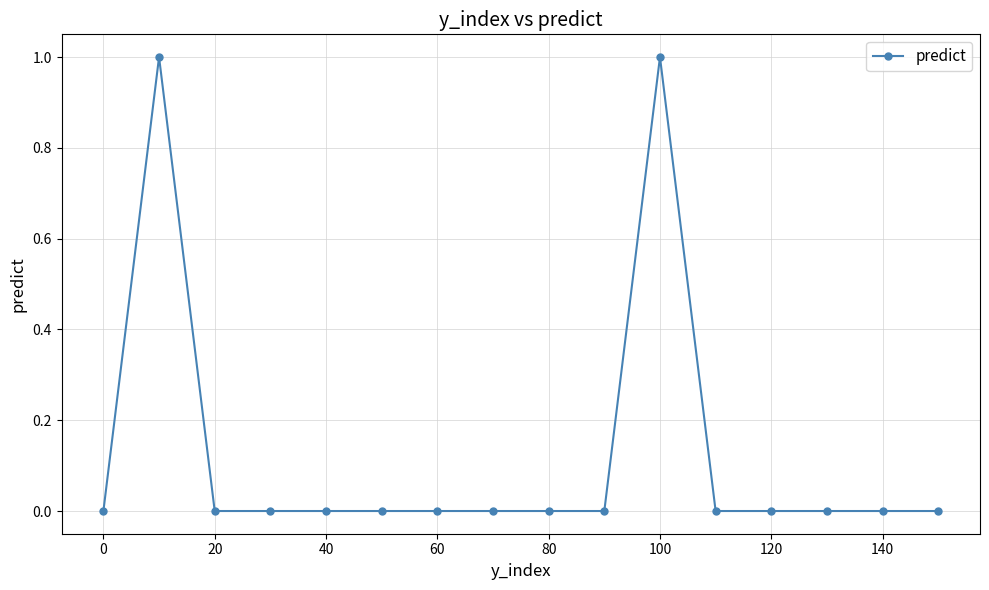

True or false: the data has more than 0 interior local peaks.

True